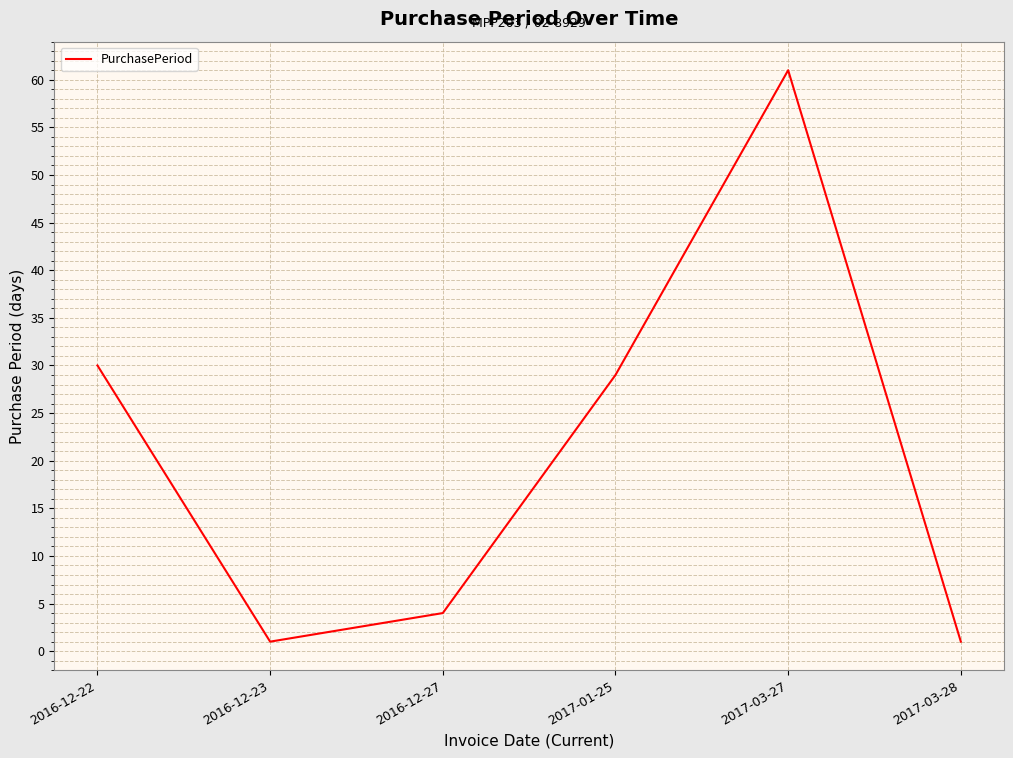

The chart shows a value of 4 at 2016-12-27. True or false?

True